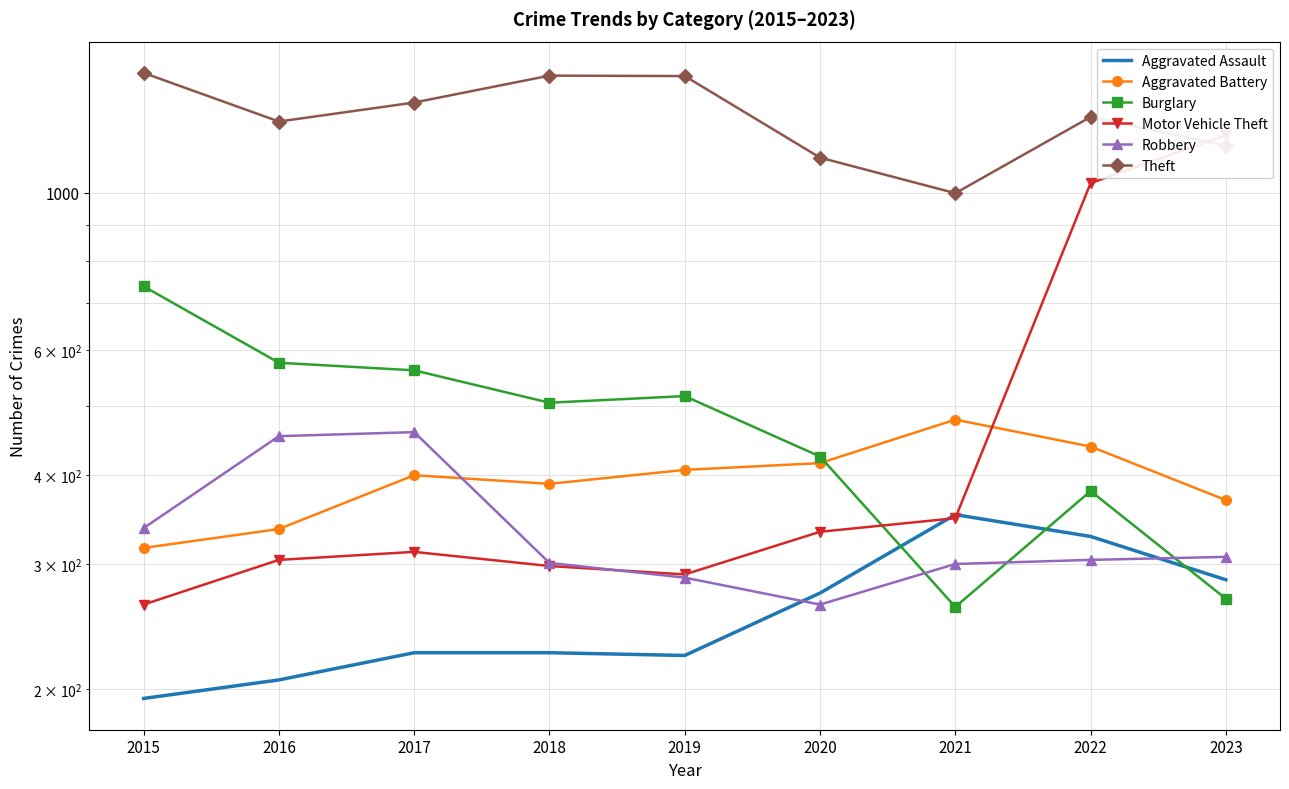

What is the sum of all Aggravated Assault values?

2311